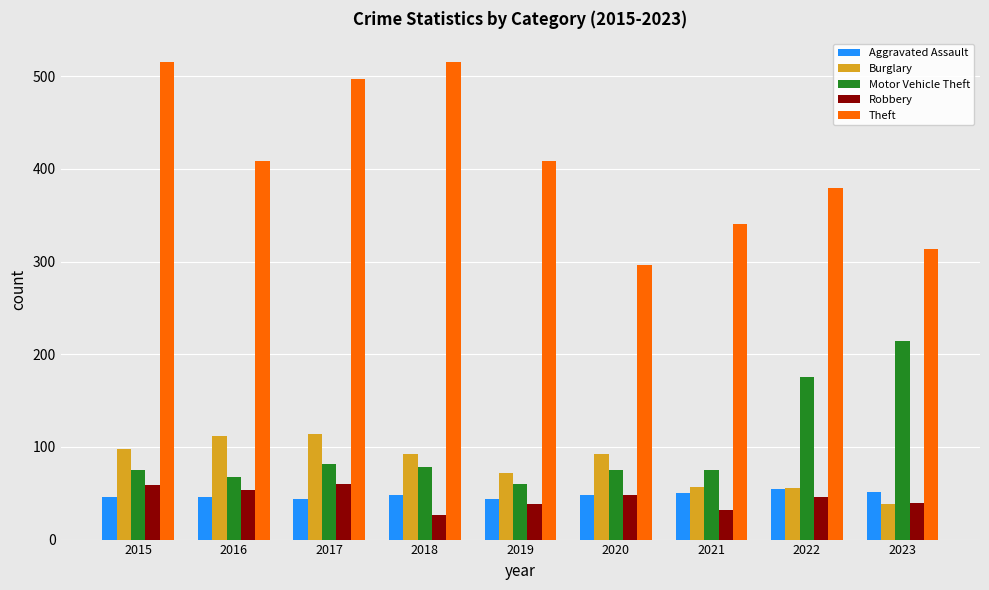

What is the minimum value shown in the chart?

27